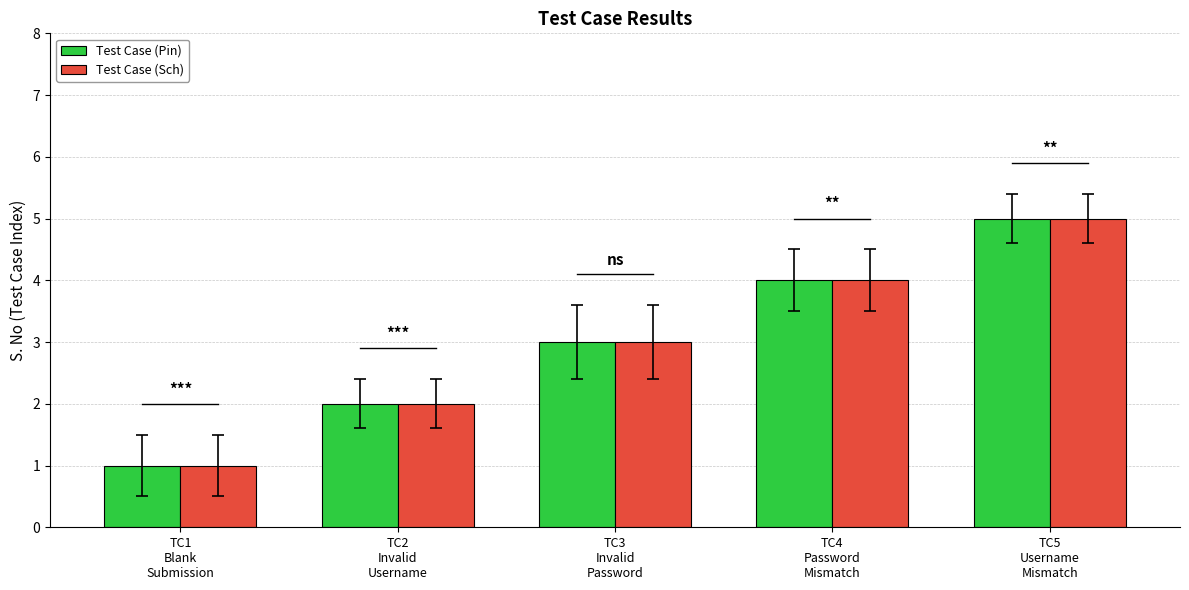

Does the chart contain any negative values?

No